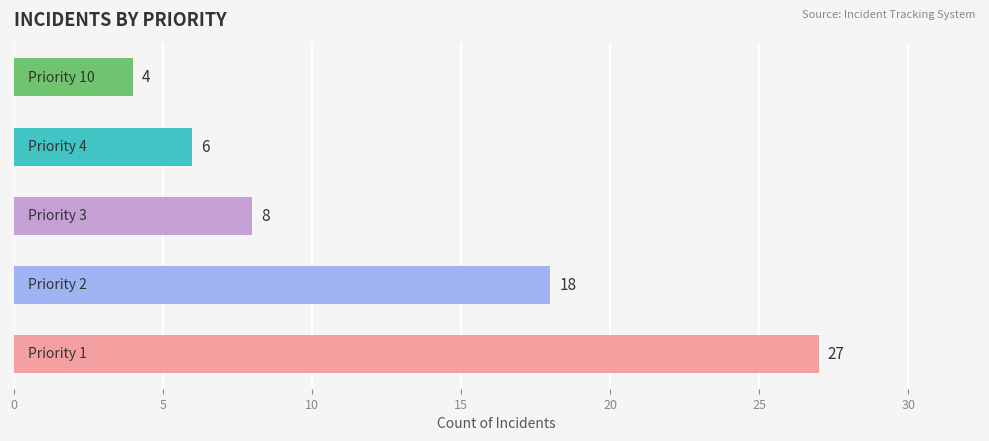

What is the maximum value shown in the chart?

27